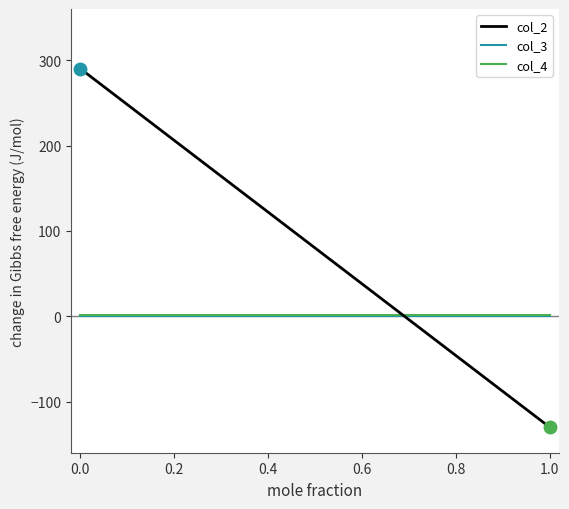

Which series ends up on top after the final intersection of col_4 and col_2?

col_4